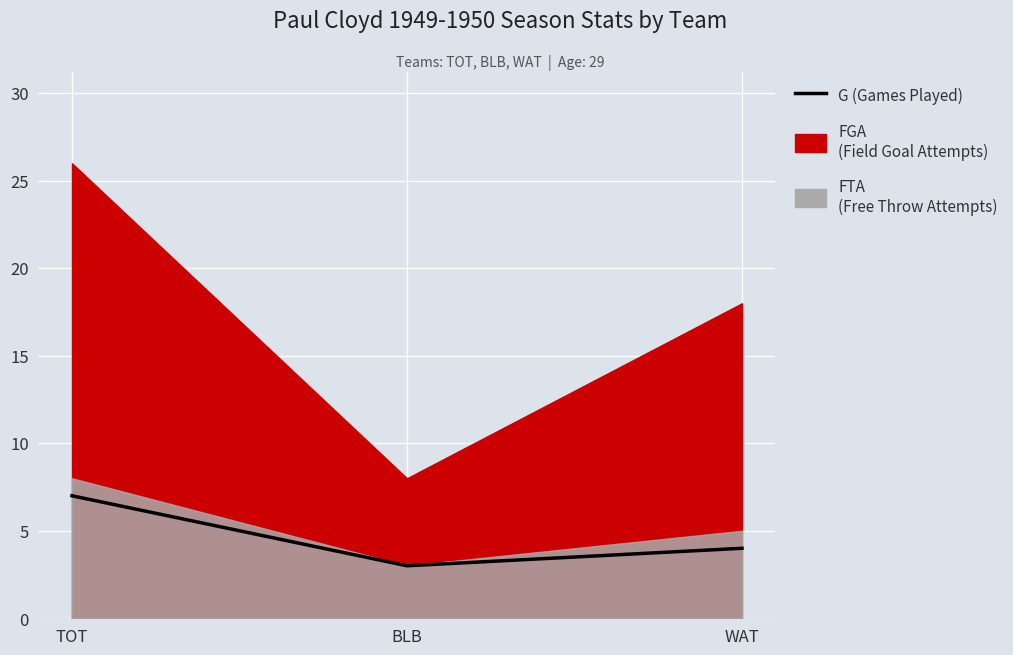

What is the greatest value displayed?

7